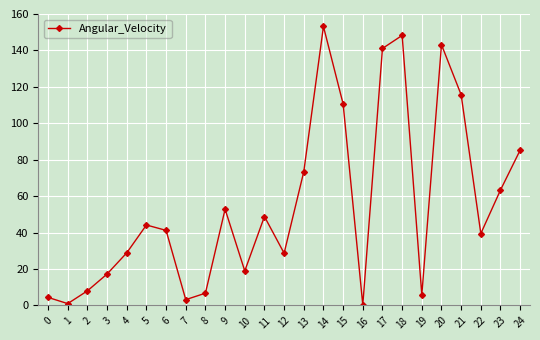

The chart shows a value of 17.2 at 3. True or false?

True